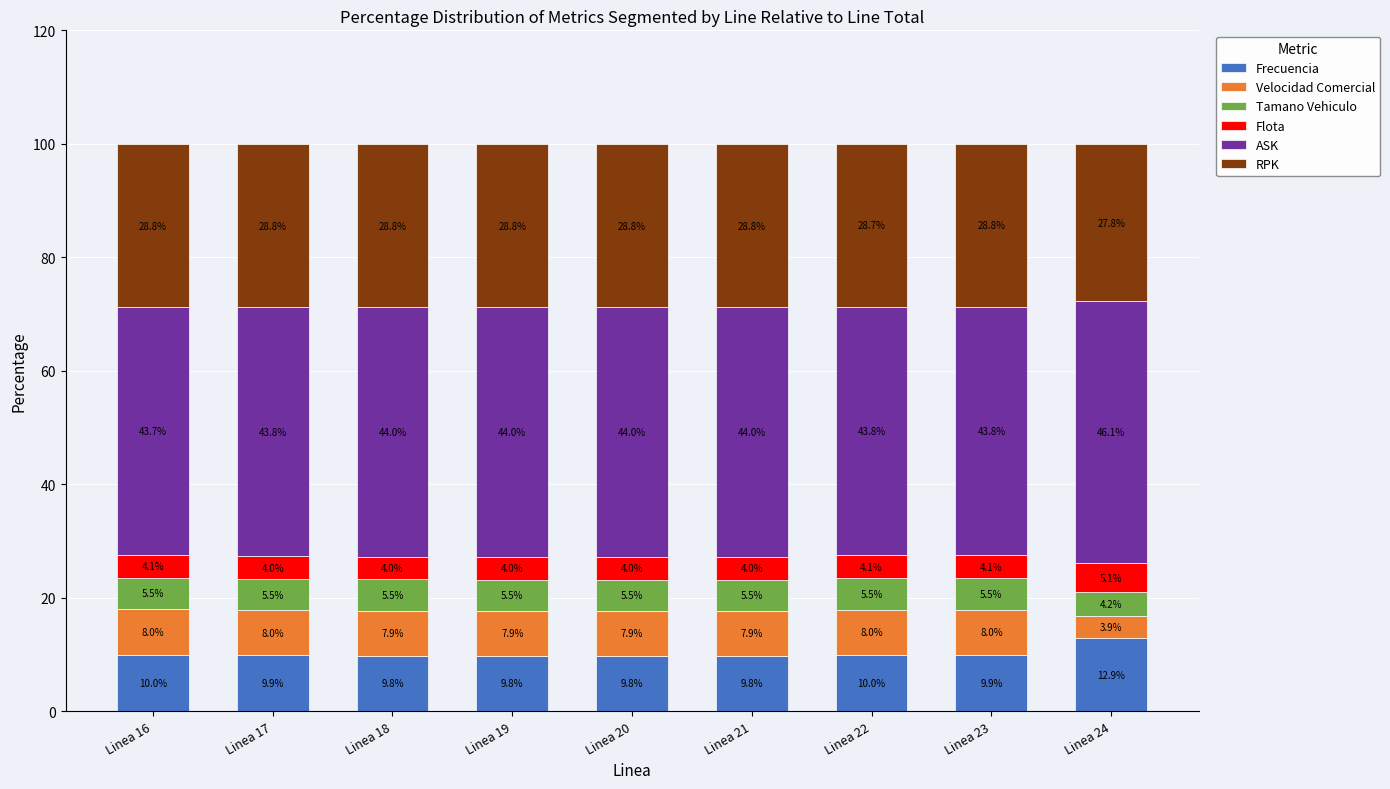

What is the average value of the Frecuencia series?

10.2